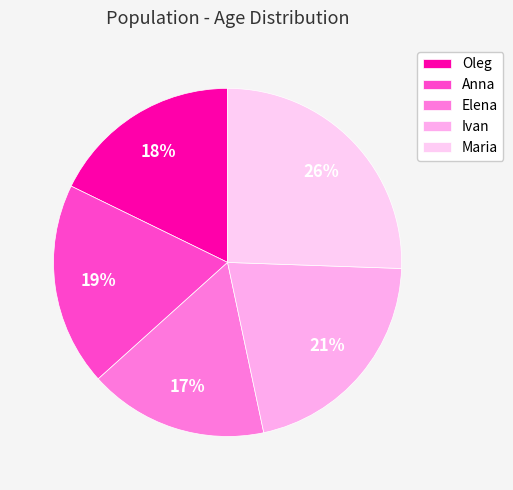

True or false: Anna accounts for 11% of the total.

False